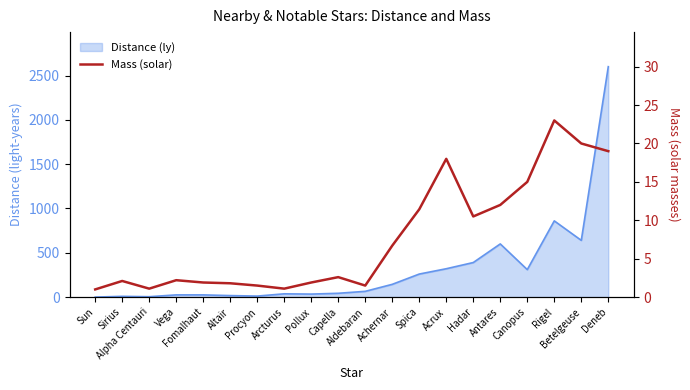

How many interior local valleys (lower than both neighbors) does the data have?

4